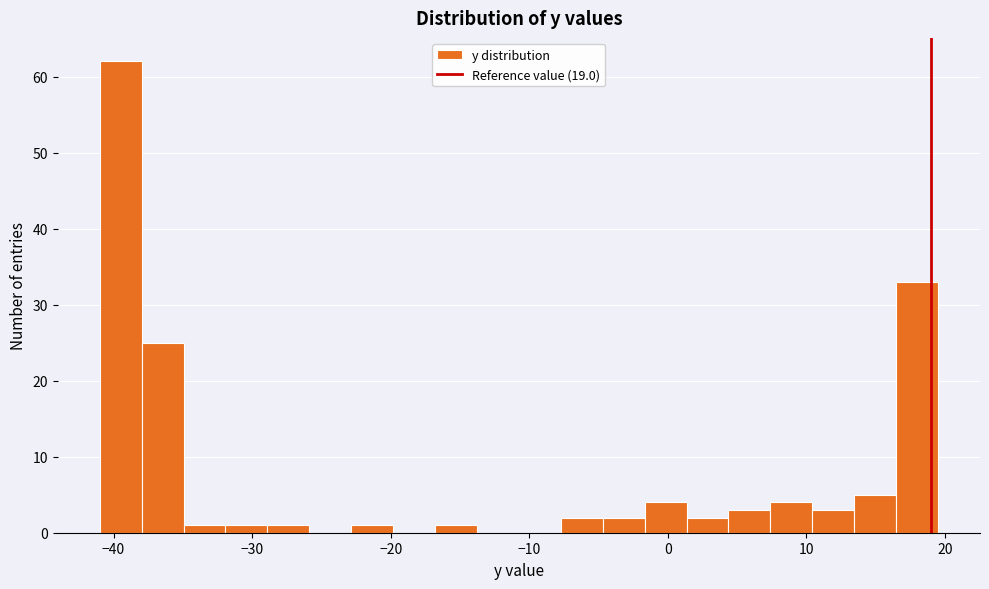

Around what value on the x-axis is the tallest bar? Give the approximate position of its centre, as read against the axis.

-39